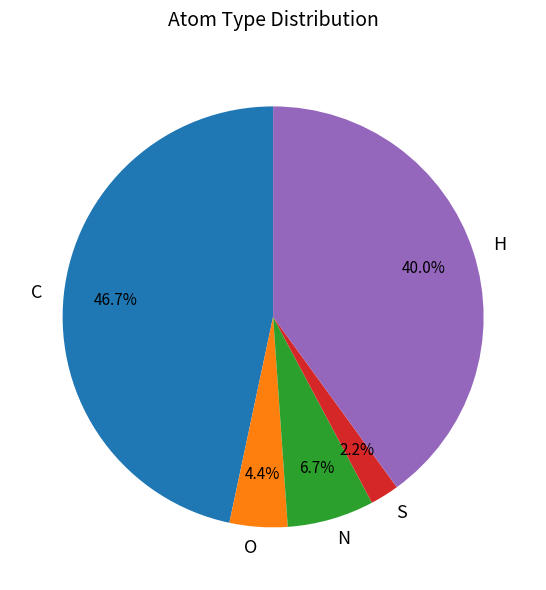

How many slices are in this pie chart?

5